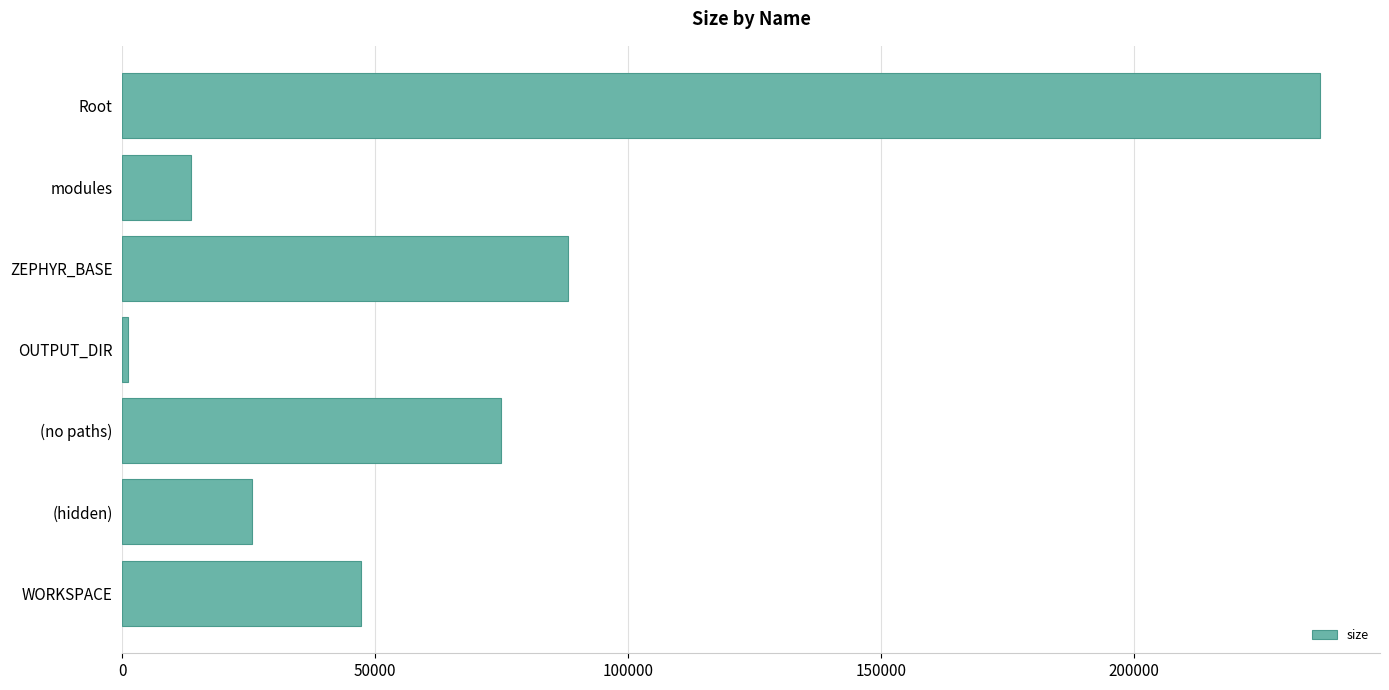

What is the greatest value displayed?

236884